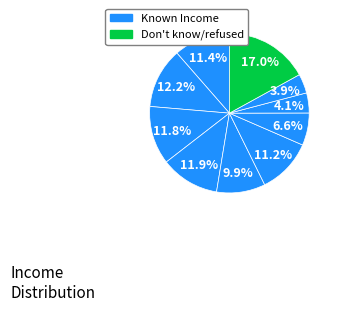

How many segments does this pie chart have?

10